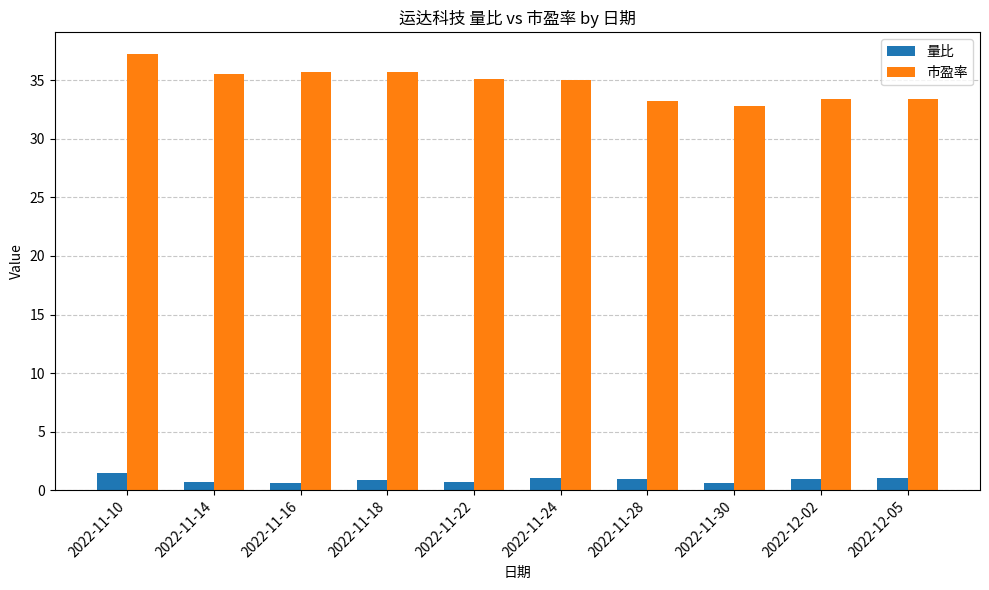

How many bars are there in total?

20